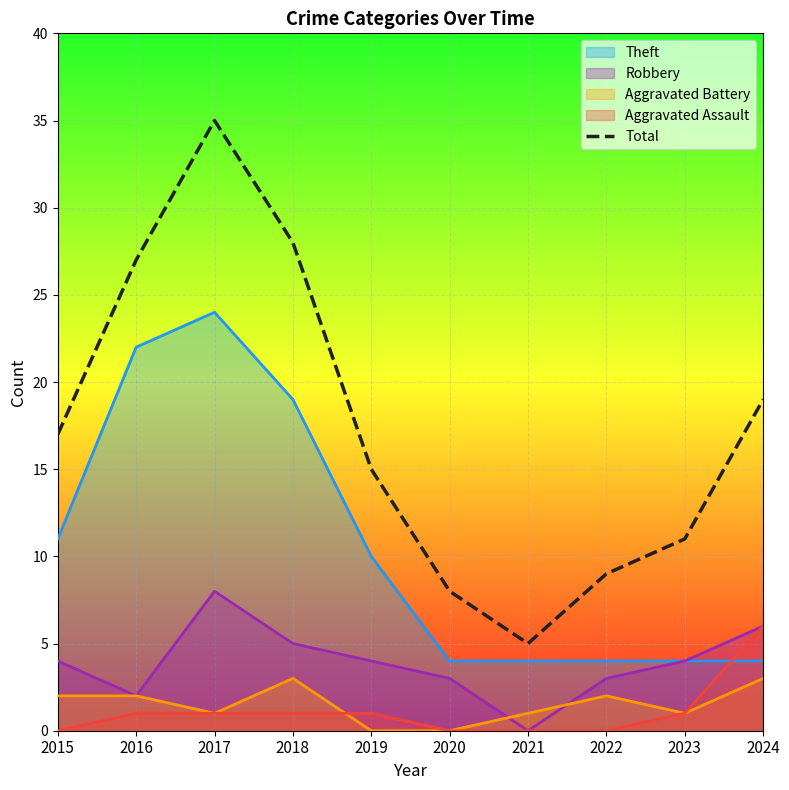

Reading left to right, list all the values displayed in this chart.

2015=17	2016=27	2017=35	2018=28	2019=15	2020=8	2021=5	2022=9	2023=11	2024=19